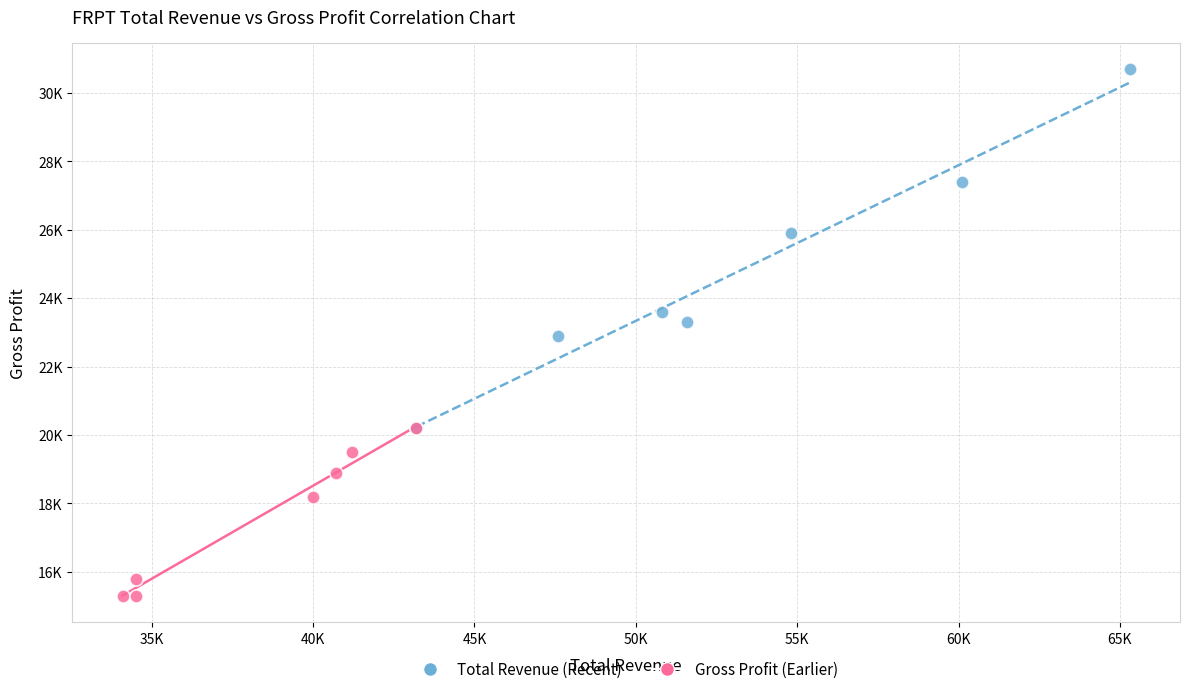

What are all the series names shown in the legend?

Total Revenue (Recent), Gross Profit (Earlier)